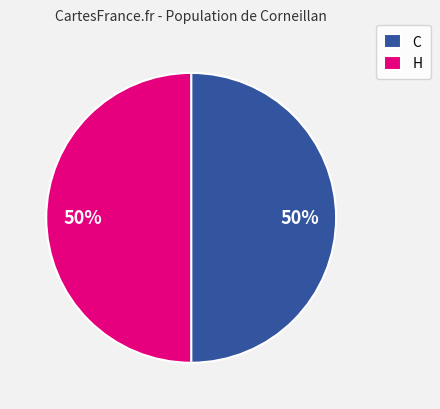

To the nearest percent, what portion does H represent?

50%